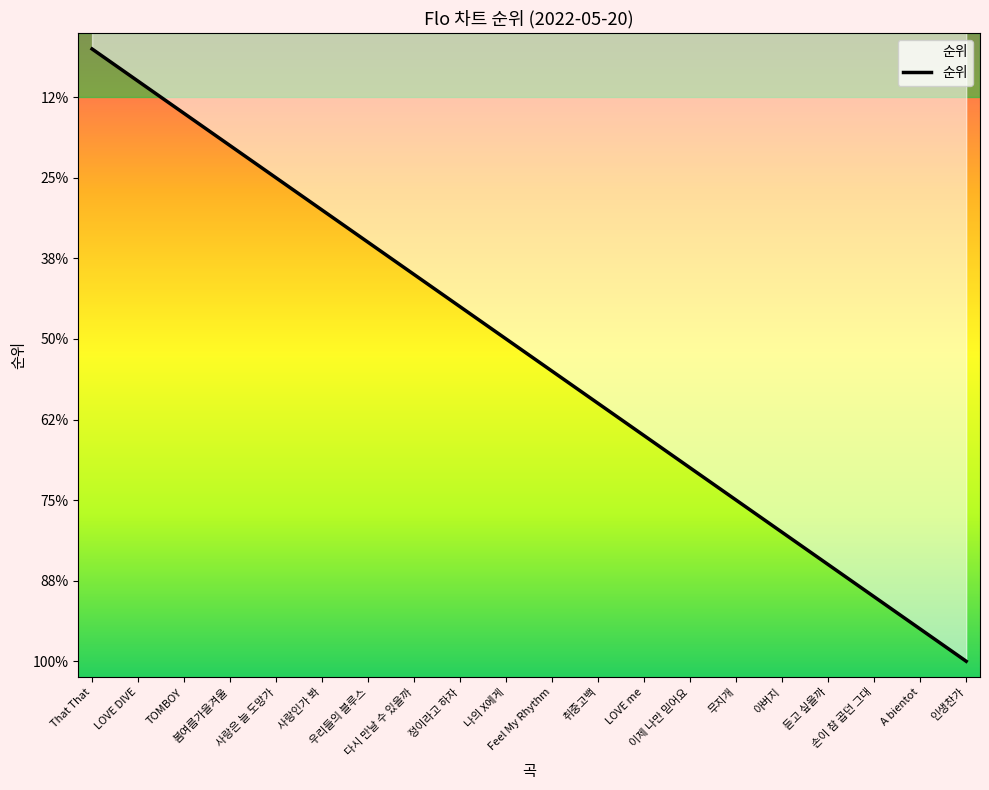

How many values are below 11?

10